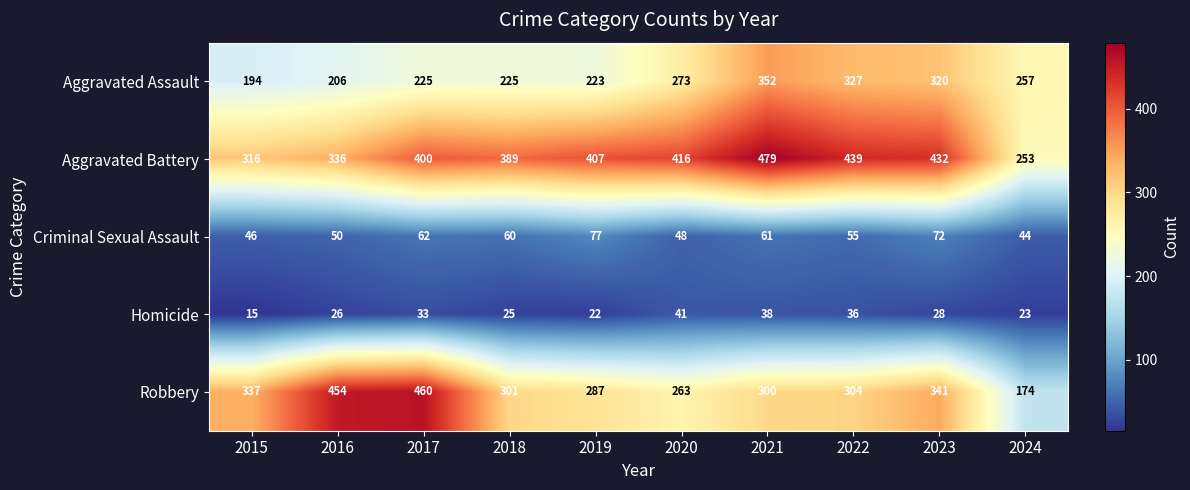

Rank the series at 2015 from lowest to highest value.

Homicide, Criminal Sexual Assault, Aggravated Assault, Aggravated Battery, Robbery